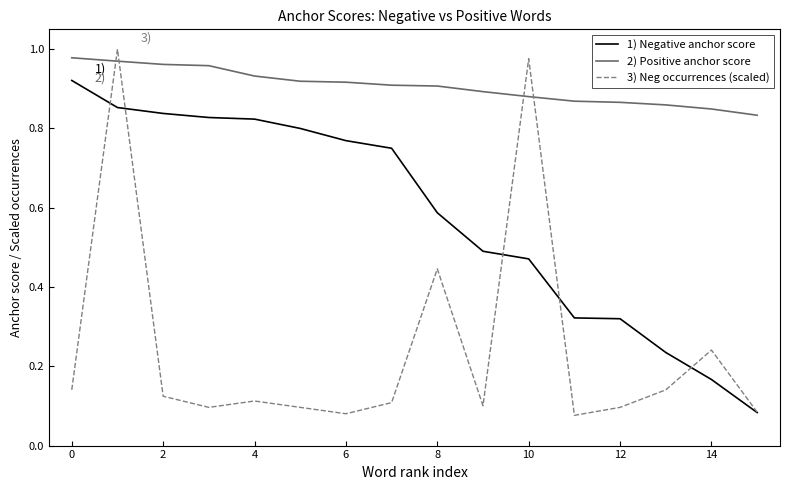

Which series has the largest total across all categories?

2) Positive anchor score